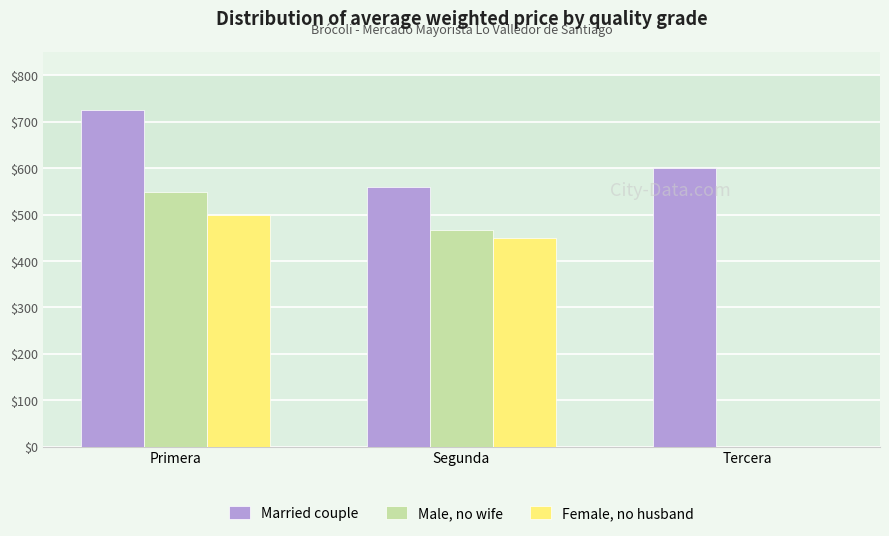

Which series changed the most between Primera and Tercera?

Male, no wife